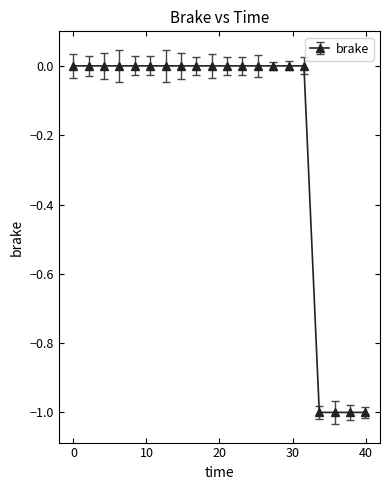

What is the difference between the second highest and minimum values?

1.0